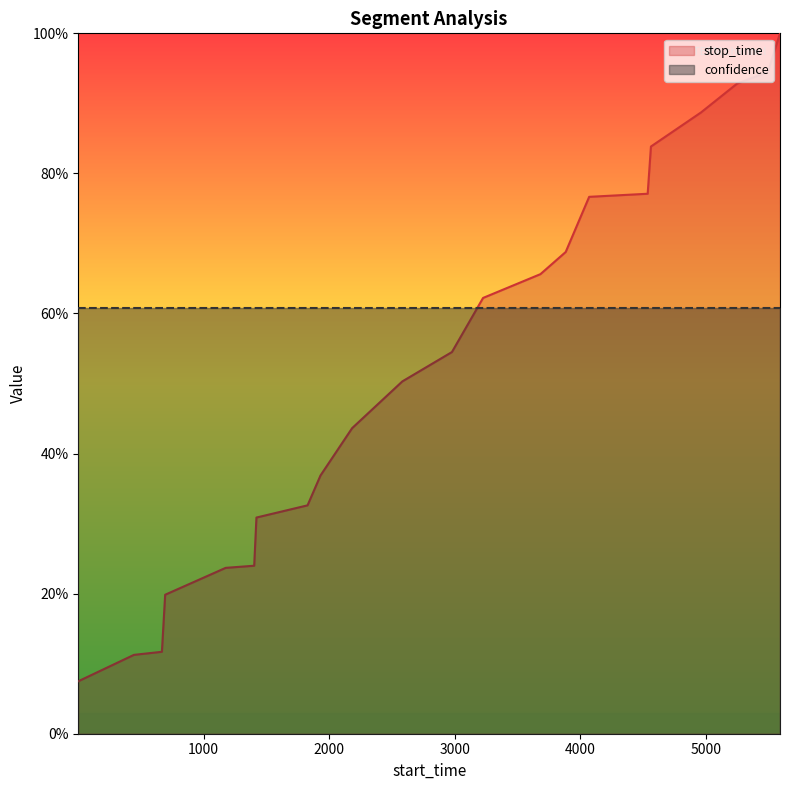

What is the difference between the values at 5249 and 667?

0.8